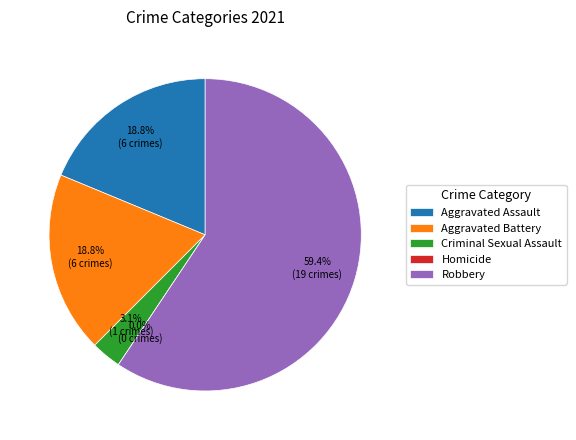

What percentage is NOT represented by Robbery?

40.6%